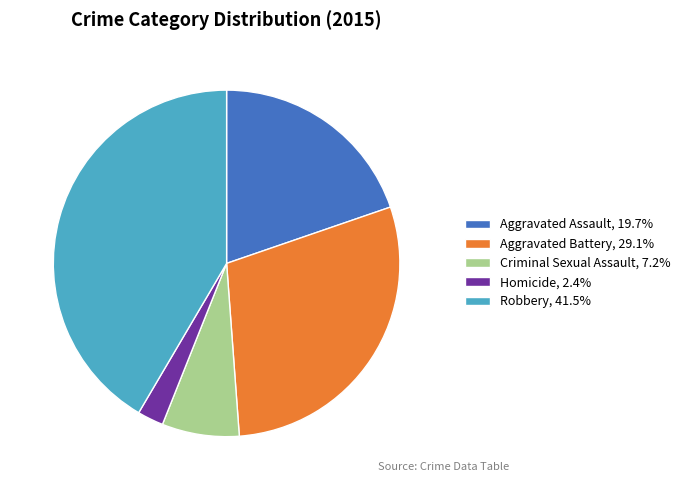

What is the ratio of the value at Aggravated Battery, 29.1% to the value at Aggravated Assault, 19.7%?

1.5